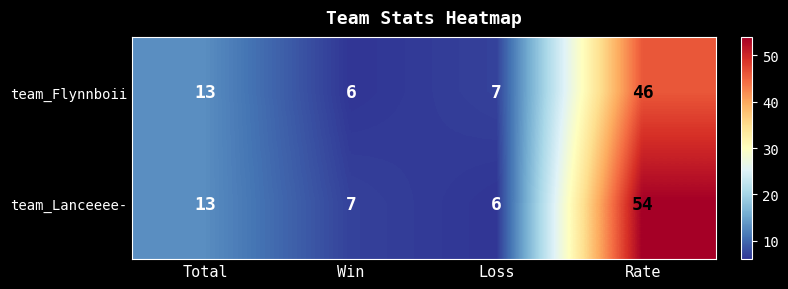

What is the average value of the team_Flynnboii series?

18